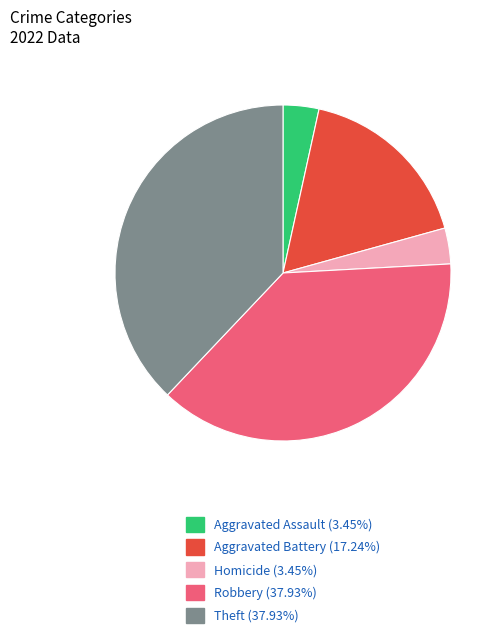

Does any single category account for the majority?

No